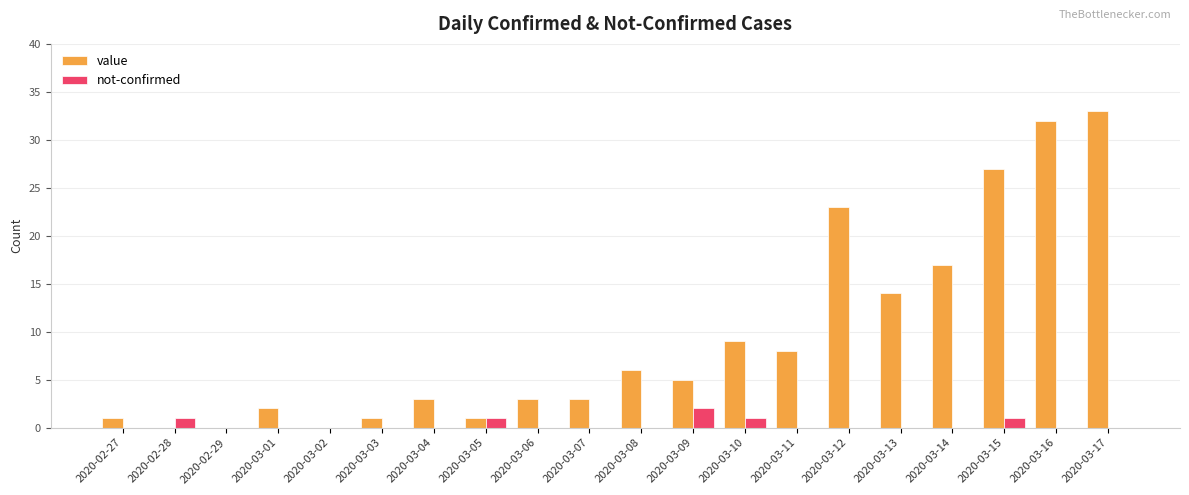

Count the number of categories in the chart.

20